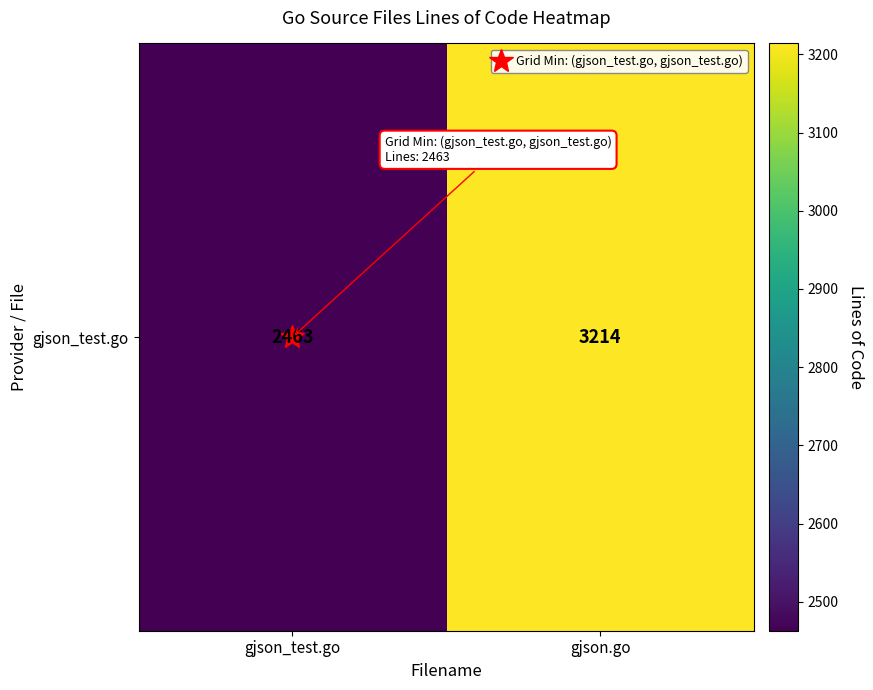

Between gjson.go and gjson_test.go, which is larger?

gjson.go